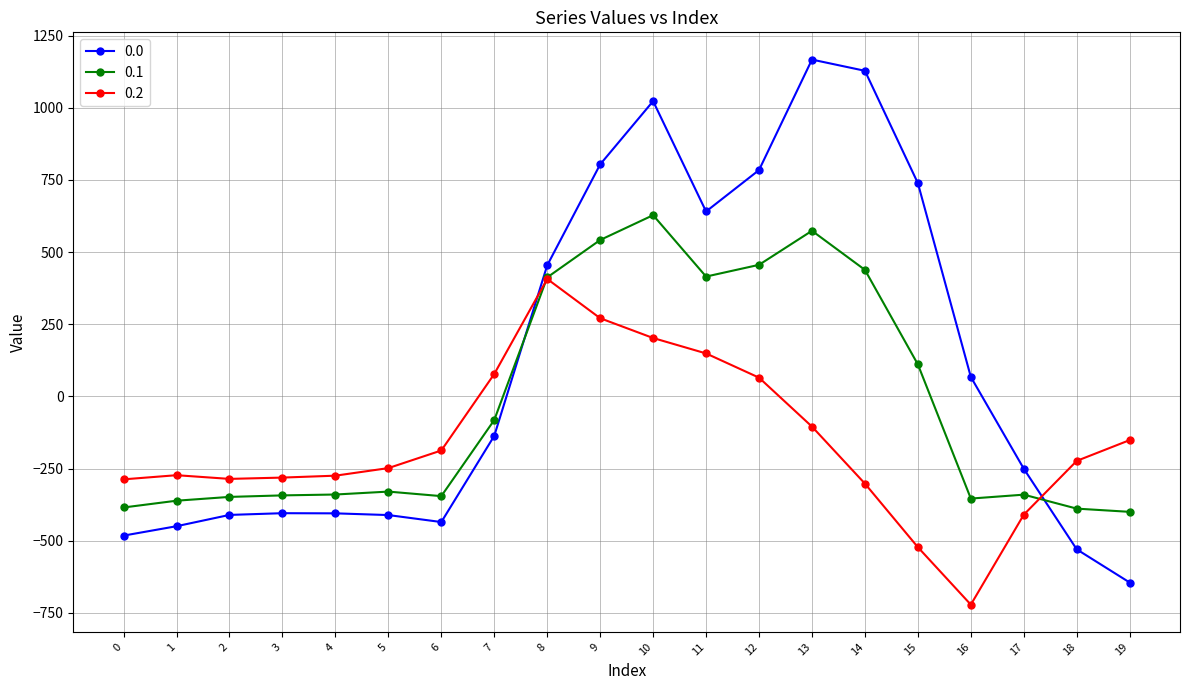

True or false: 0.1 has more than 0 points higher than both neighbors.

True